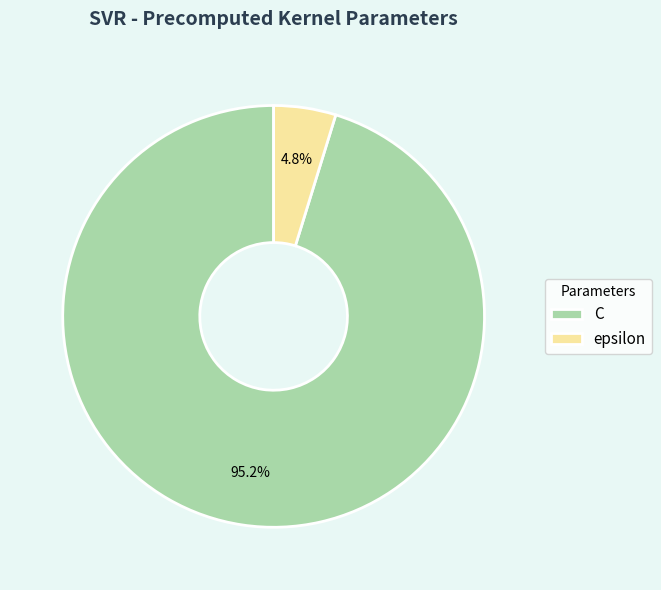

What is the largest slice in the pie chart?

C